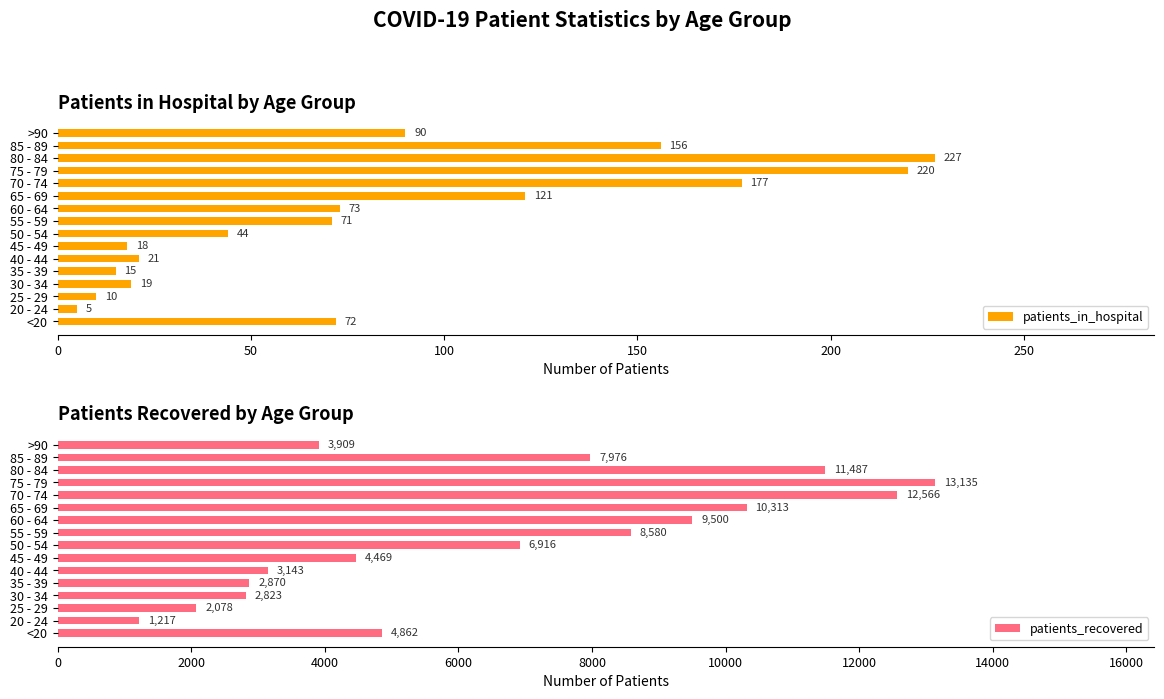

The value of patients_in_hospital at 45 - 49 is 6. True or false?

False